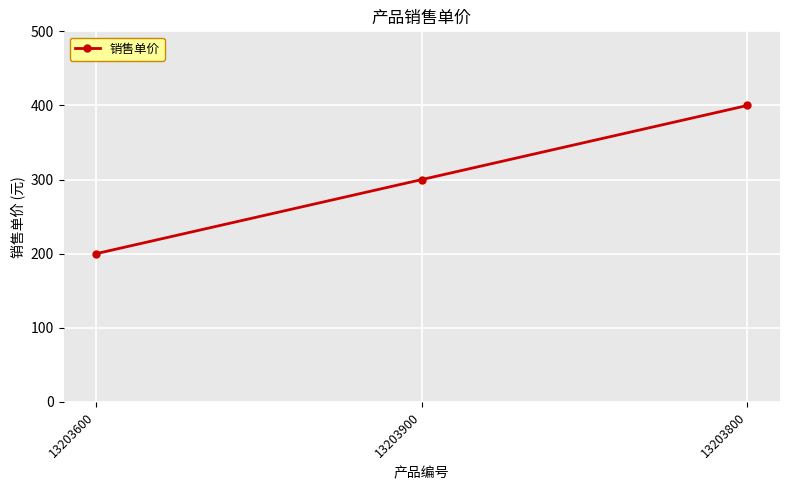

Reading left to right, extract all data points from this chart.

13203600=200	13203900=300	13203800=400